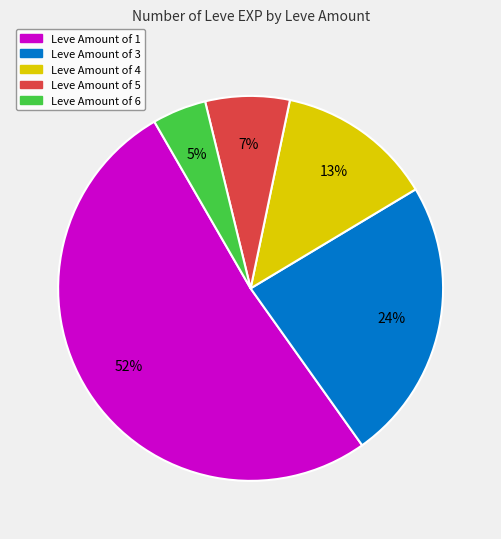

Is it true that Leve Amount of 1 is 38% of the pie?

False